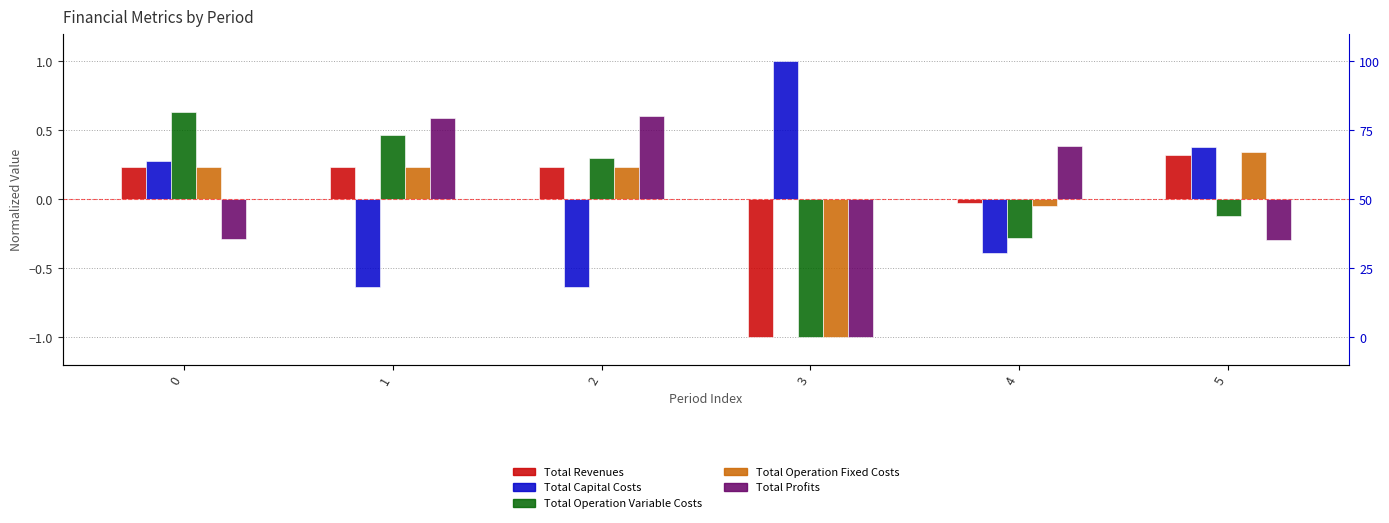

Which category has the lowest value in the Total Profits series?

3